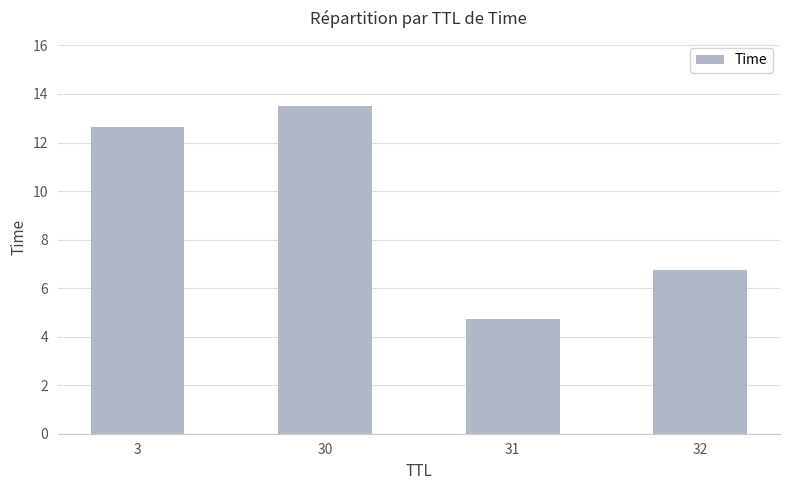

What is the change in value from 31 to 32?

+2.0